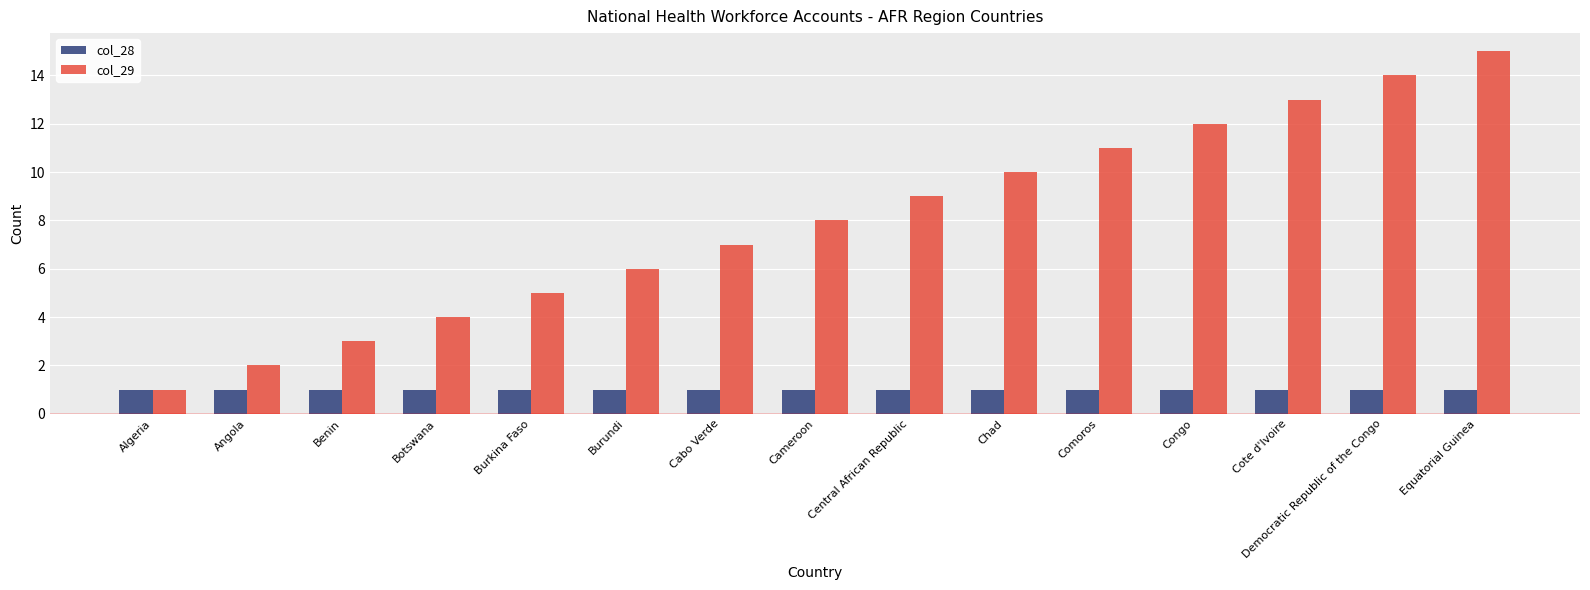

What position from the left is Angola?

2